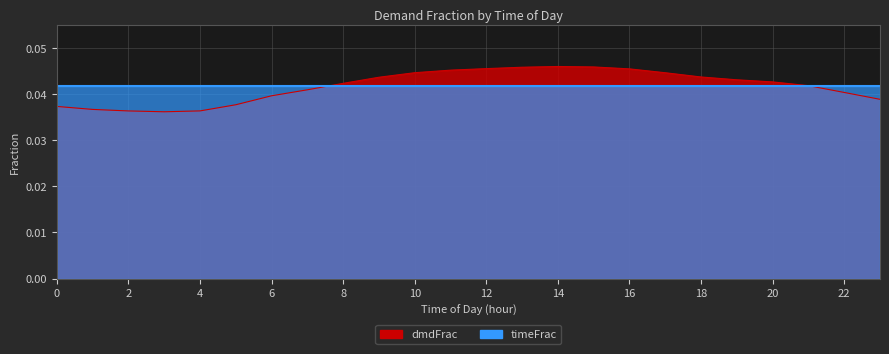

How many points are lower than both their immediate neighbors (excluding endpoints)?

1